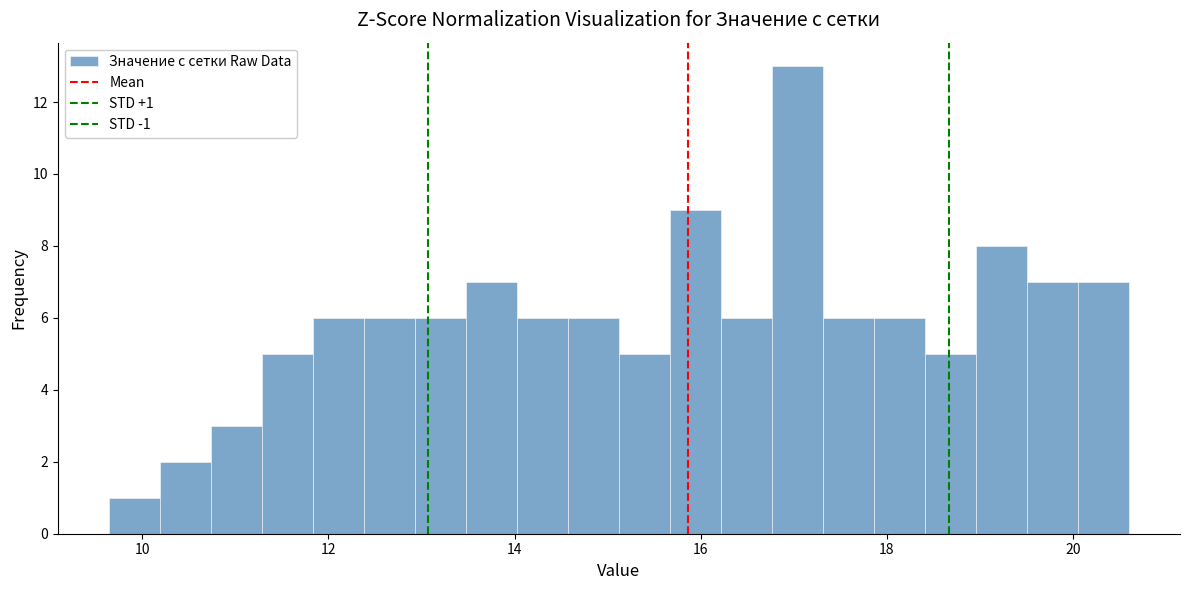

Read against the x-axis, roughly where is the centre of the tallest bar?

17.0